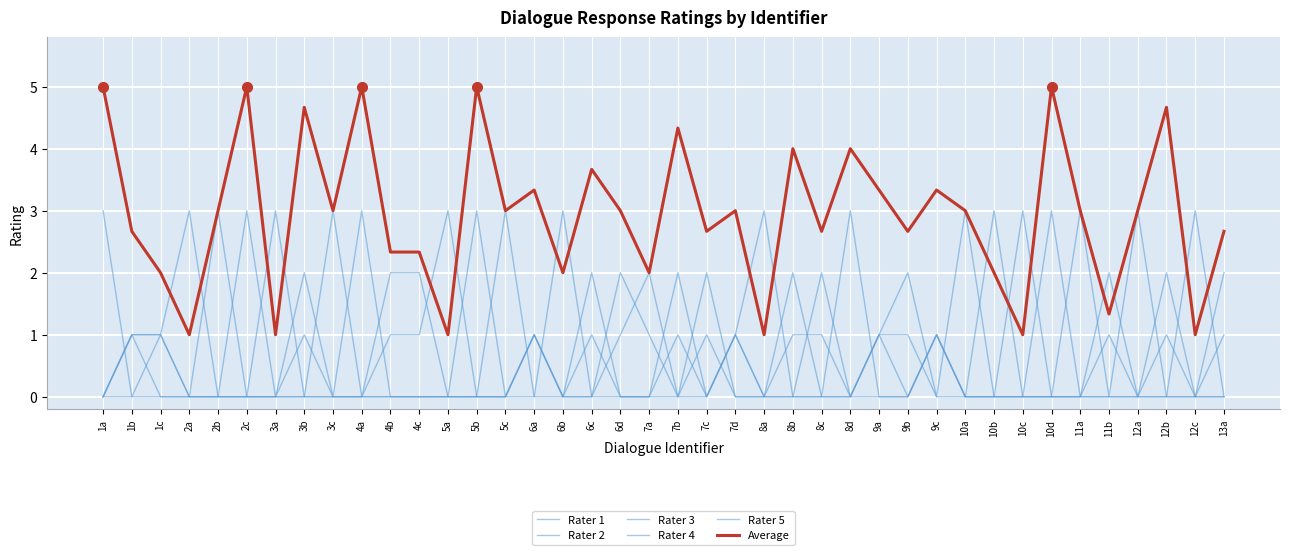

What is the spread (max minus min) of values at 6a?

3.3